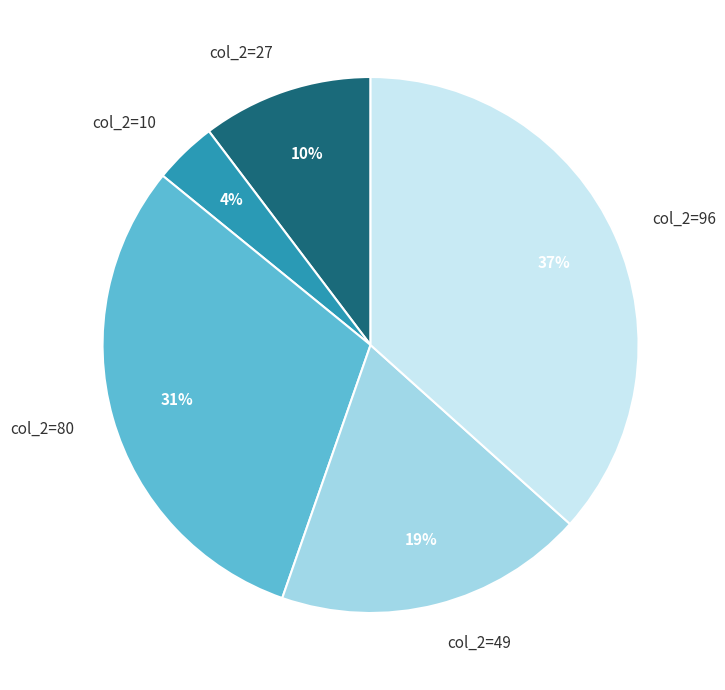

Is there any slice that represents more than half of the pie?

No